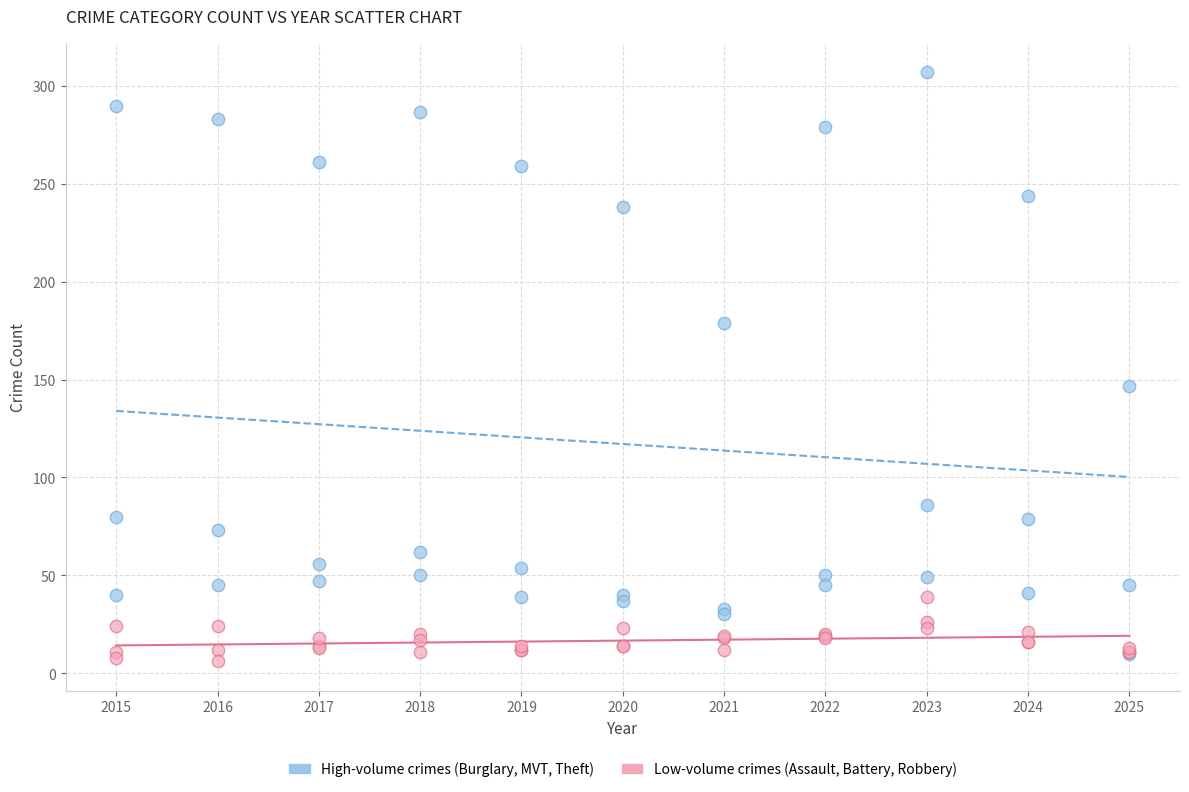

Which series reaches the minimum Y coordinate?

Low-volume crimes (Assault, Battery, Robbery)